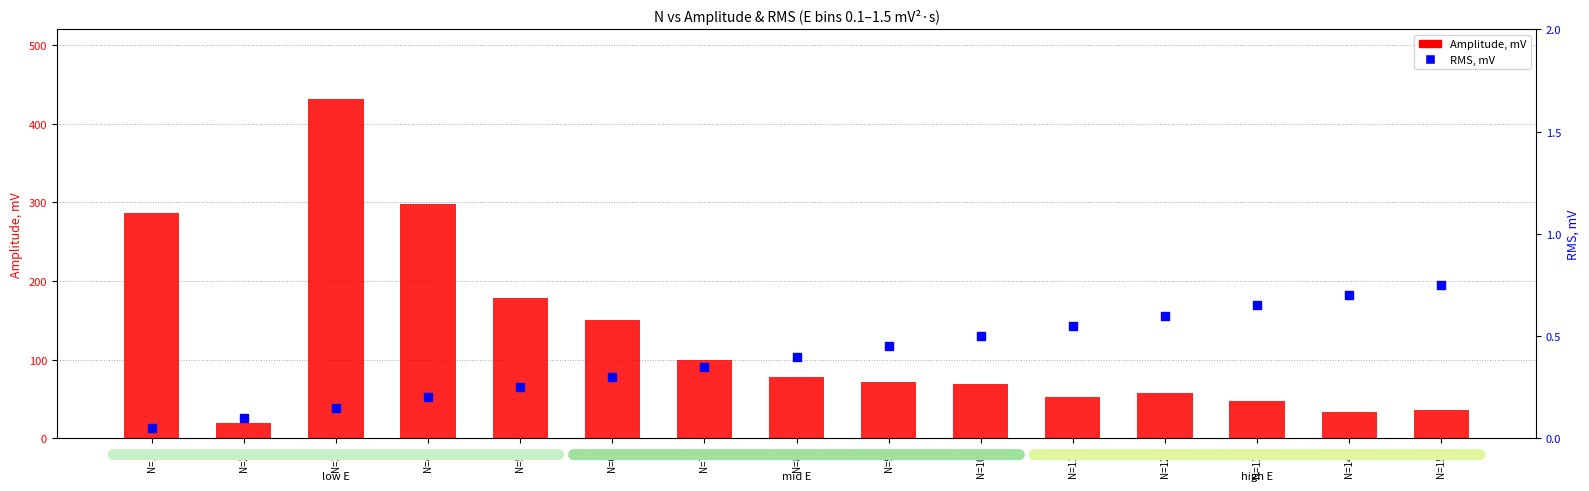

At how many categories does at least one series exceed 53?

10